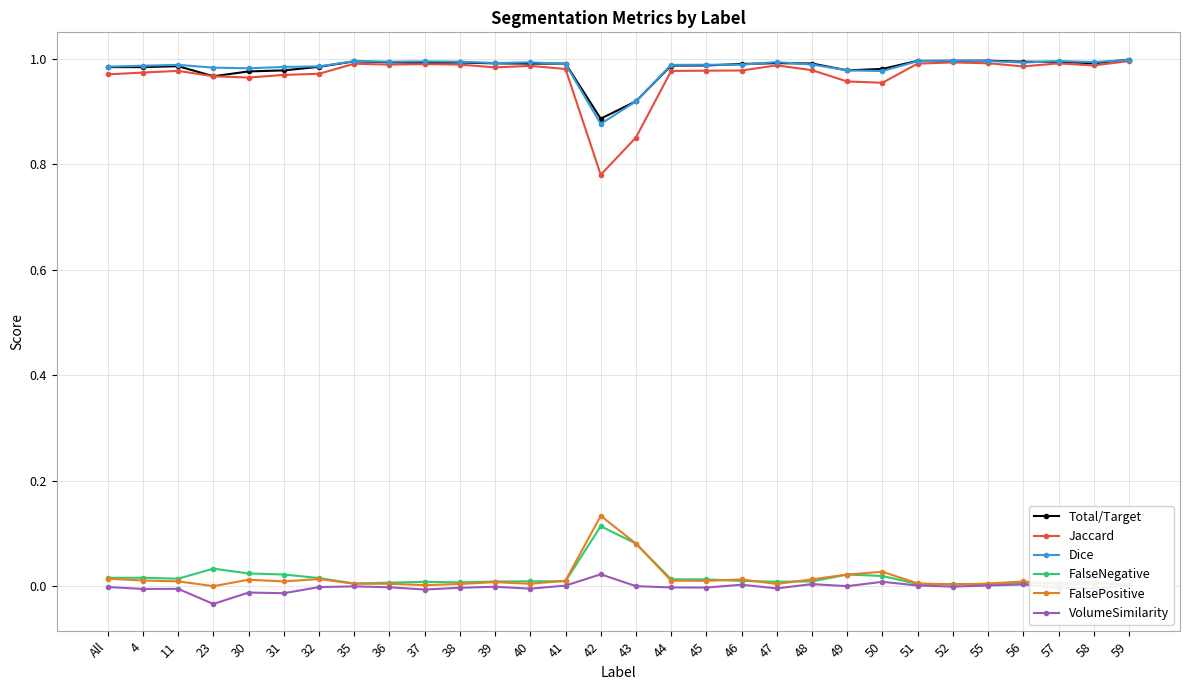

How many series are shown in this chart?

6